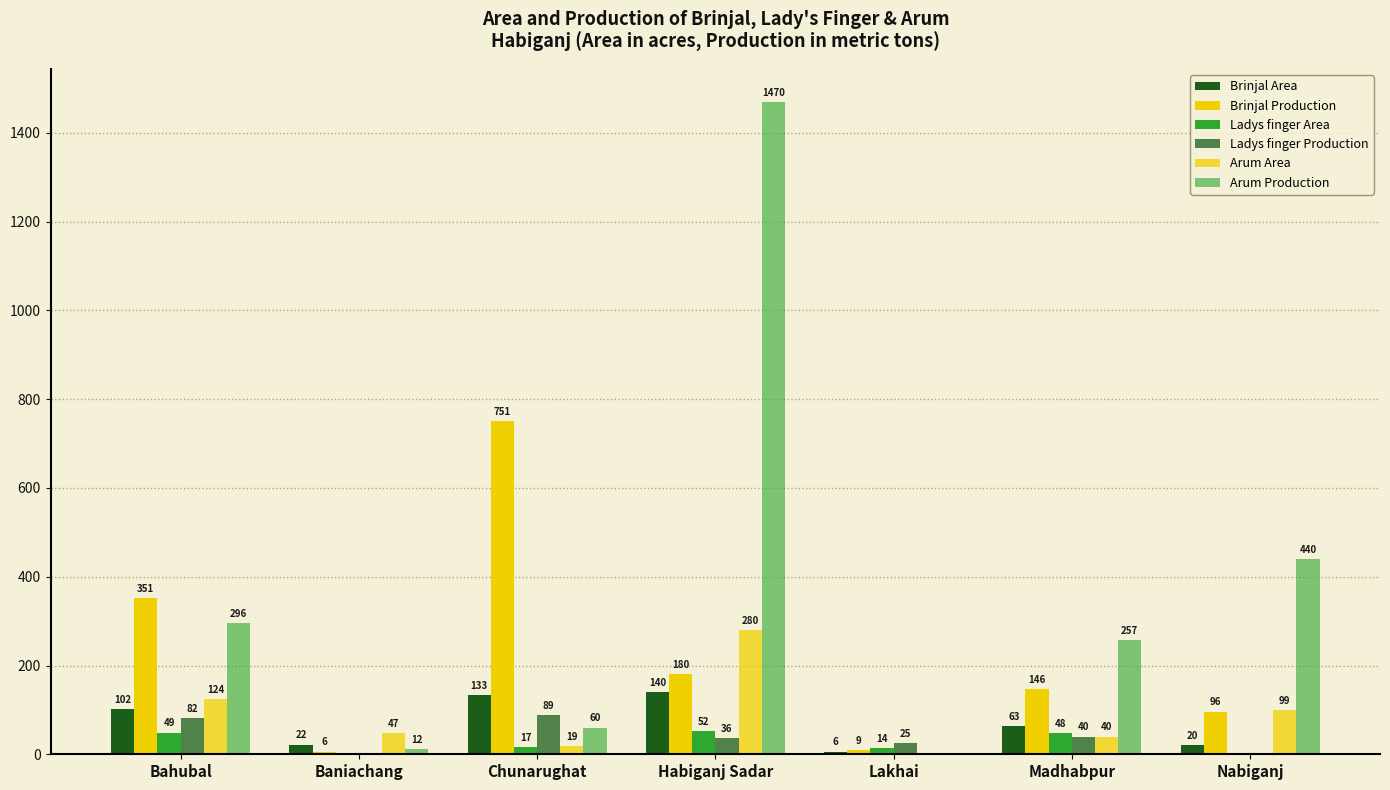

List the labels in order of Brinjal Area value, largest first.

Habiganj Sadar, Chunarughat, Bahubal, Madhabpur, Baniachang, Nabiganj, Lakhai